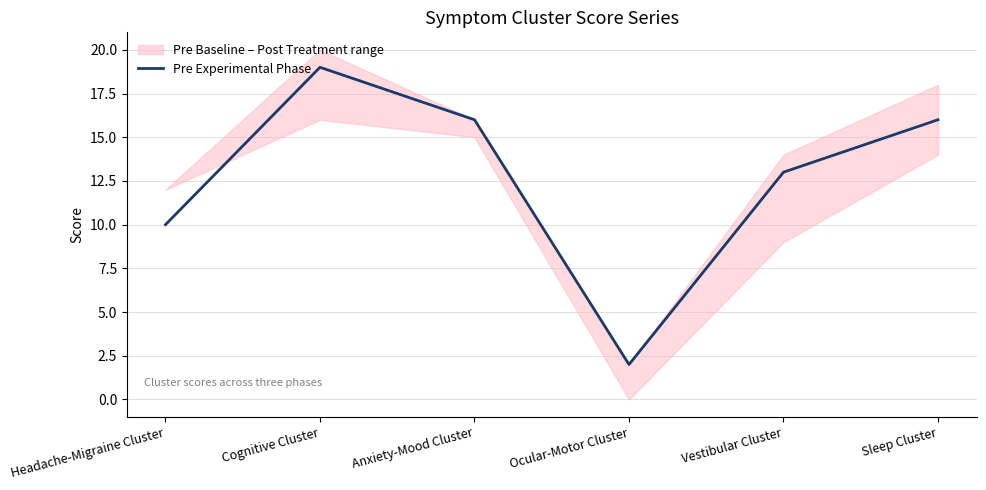

What is the sum of the values at Headache-Migraine Cluster and Ocular-Motor Cluster?

12